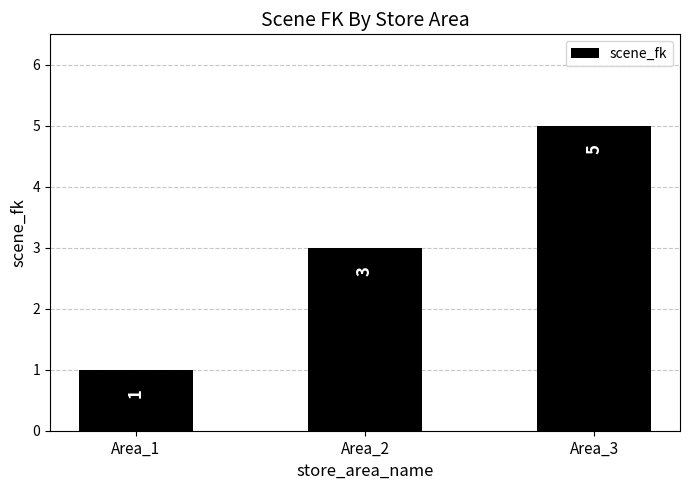

What value does the data have at Area_3?

5